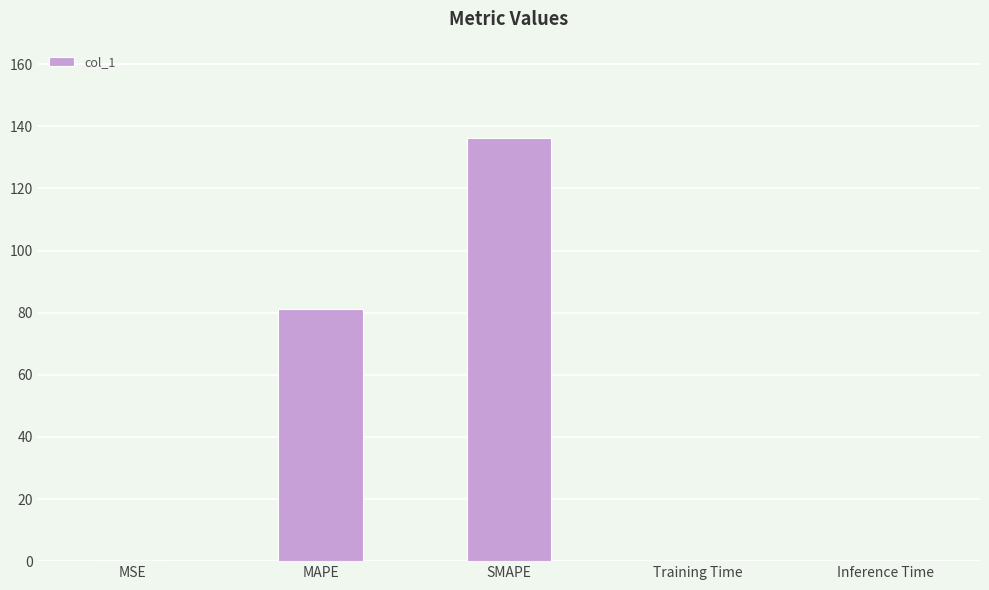

Between MAPE and Training Time, which is larger?

MAPE